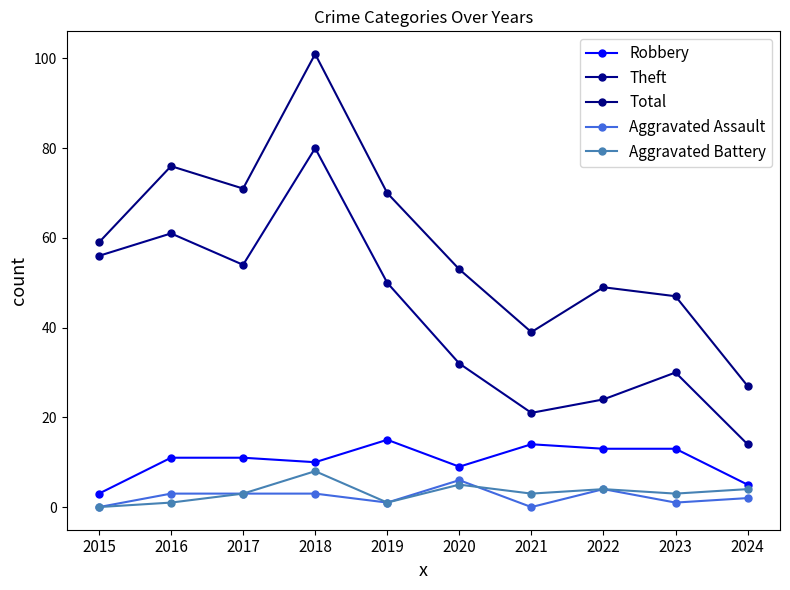

What is the difference between the Total values at 2023 and 2024?

20